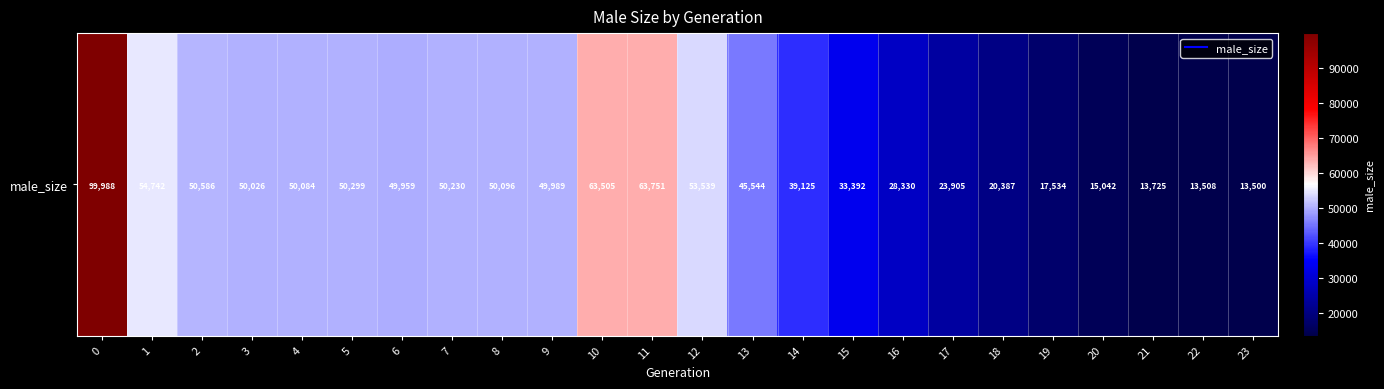

Approximately how many times larger is the value at 1 compared to 22?

4.1